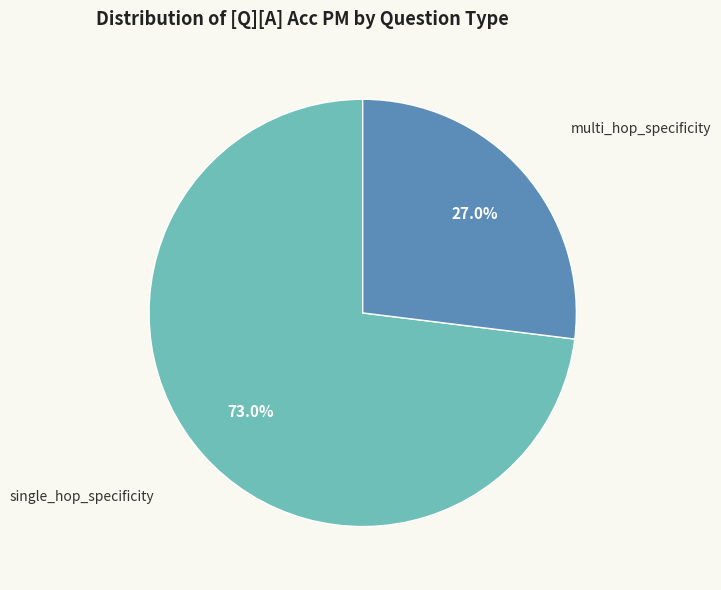

Is there a majority slice in this chart?

Yes